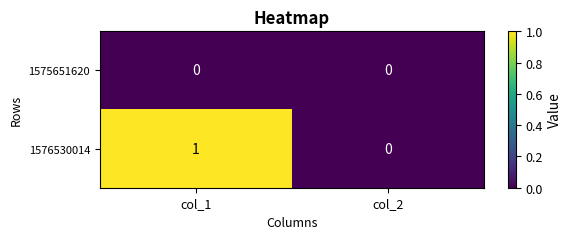

Between col_1 and col_2, which series saw the biggest shift?

1576530014